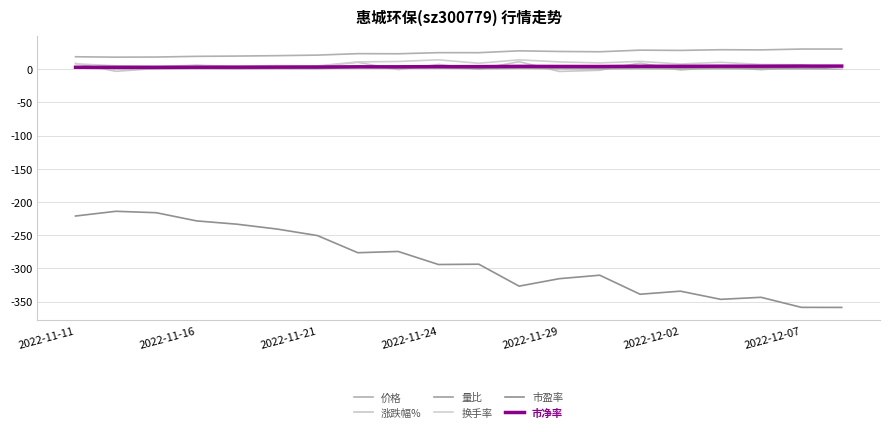

What is the average value of the 市净率 series?

3.7